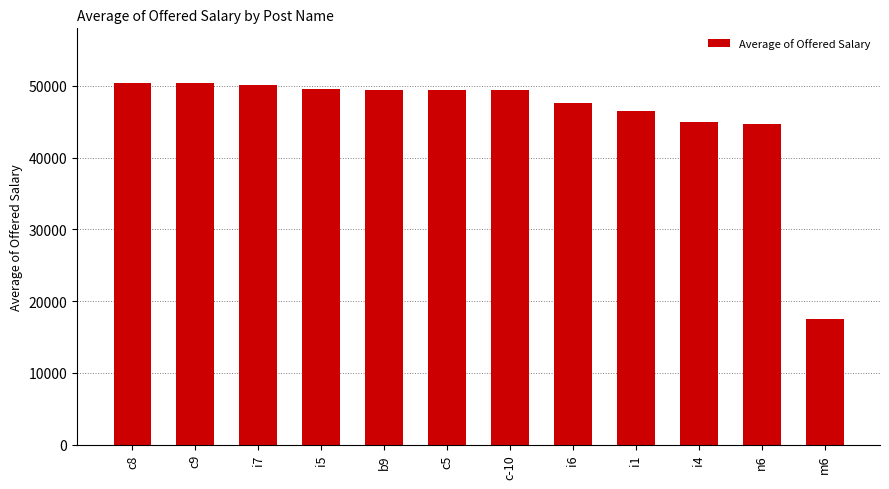

What is the label of the 1st bar from the right?

m6